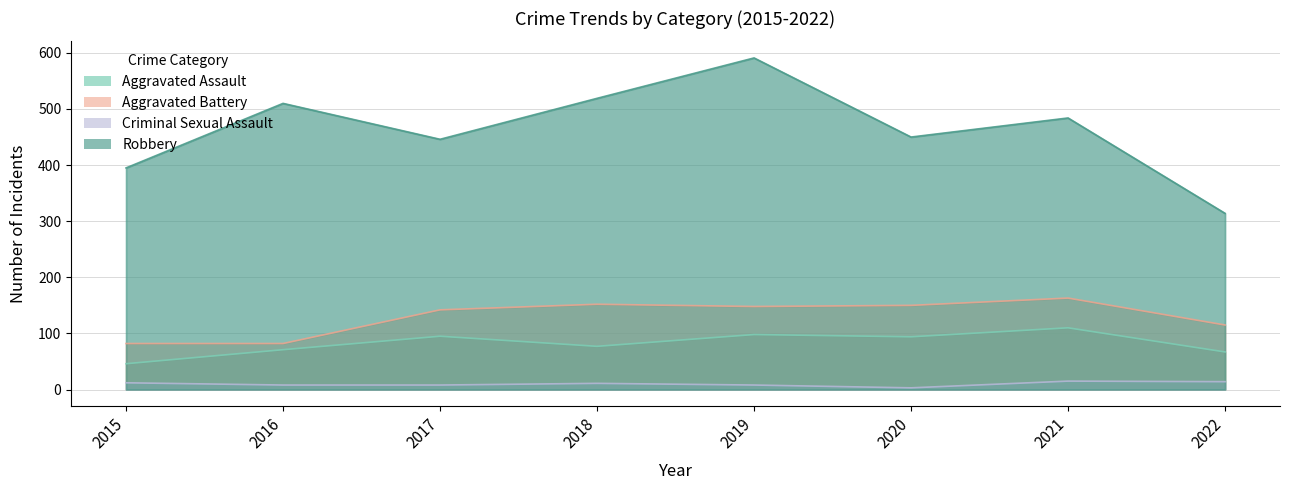

Does the chart have visible grid lines?

Yes